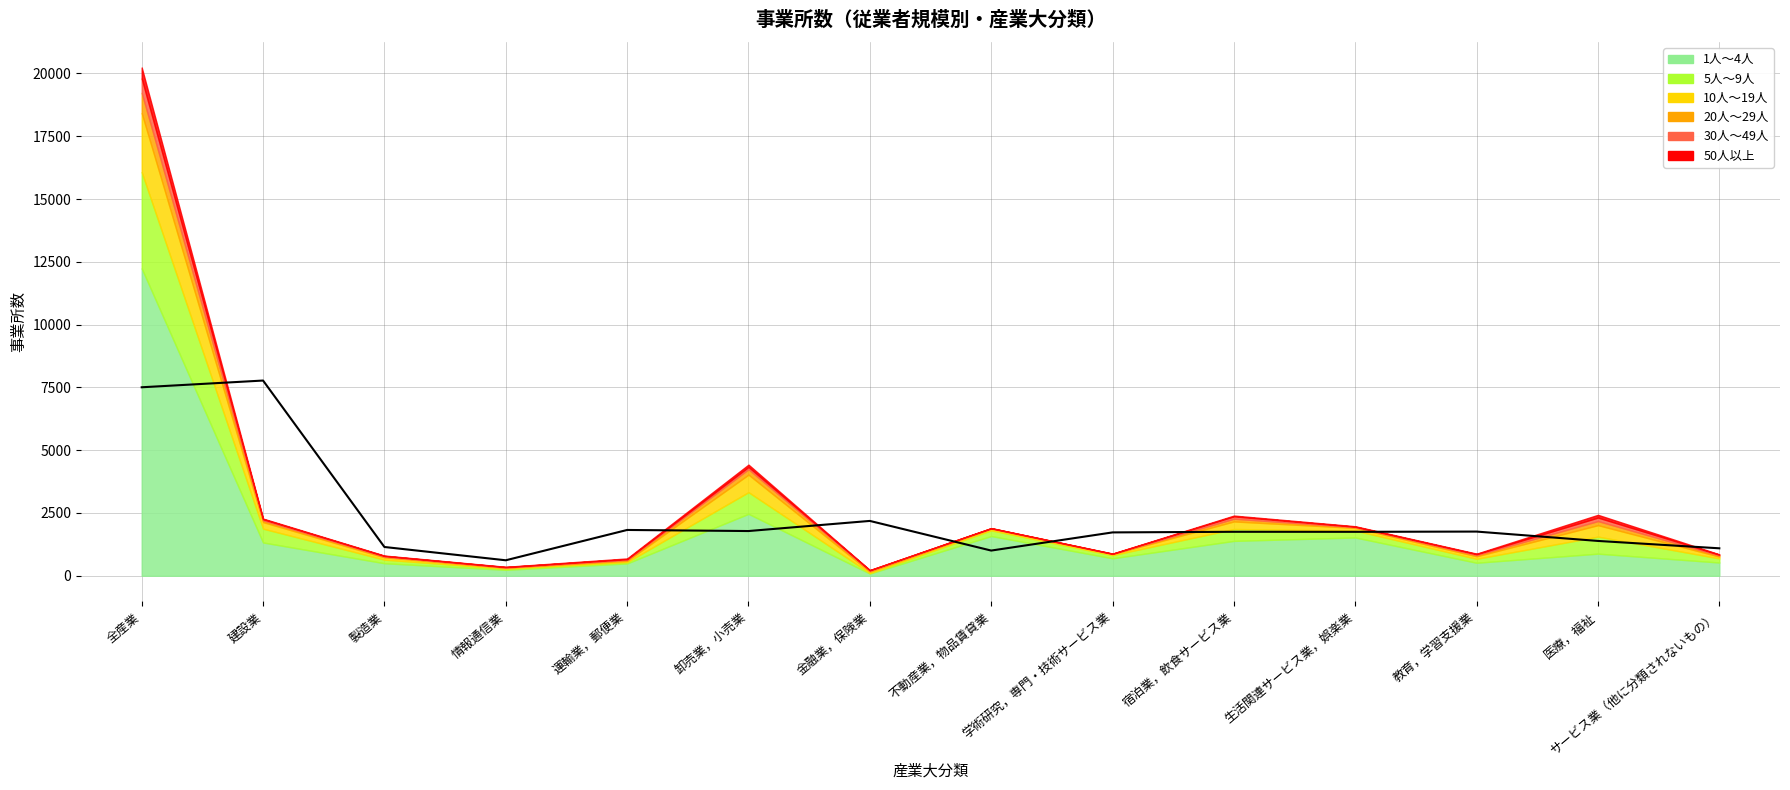

The chart shows a value of 1750.3 at 宿泊業，飲食サービス業. True or false?

True